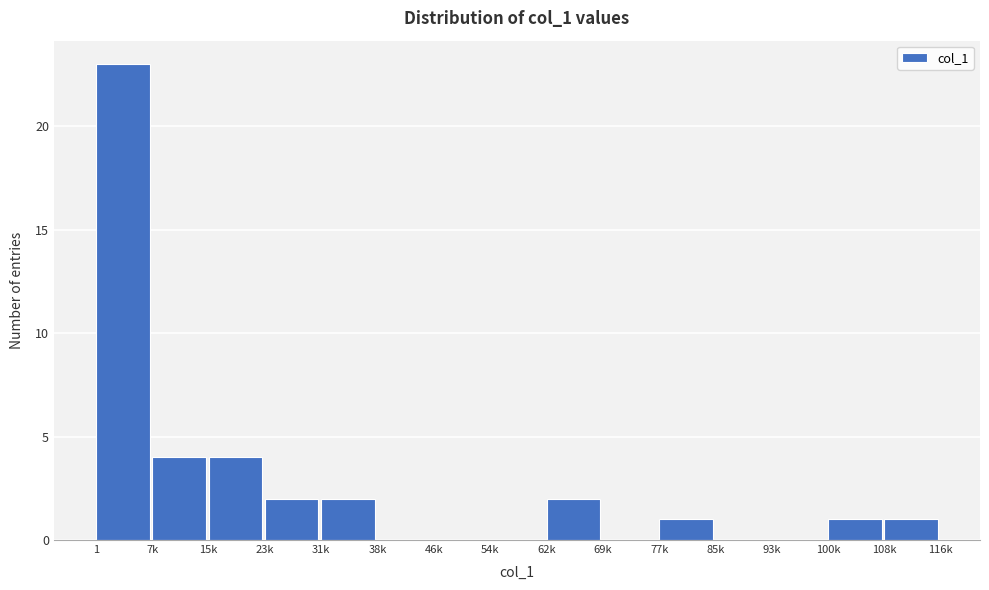

Reading left to right, transcribe all the data shown in this chart.

1=23	7k=4	15k=4	23k=2	31k=2	38k=0	46k=0	54k=0	62k=2	69k=0	77k=1	85k=0	93k=0	100k=1	108k=1